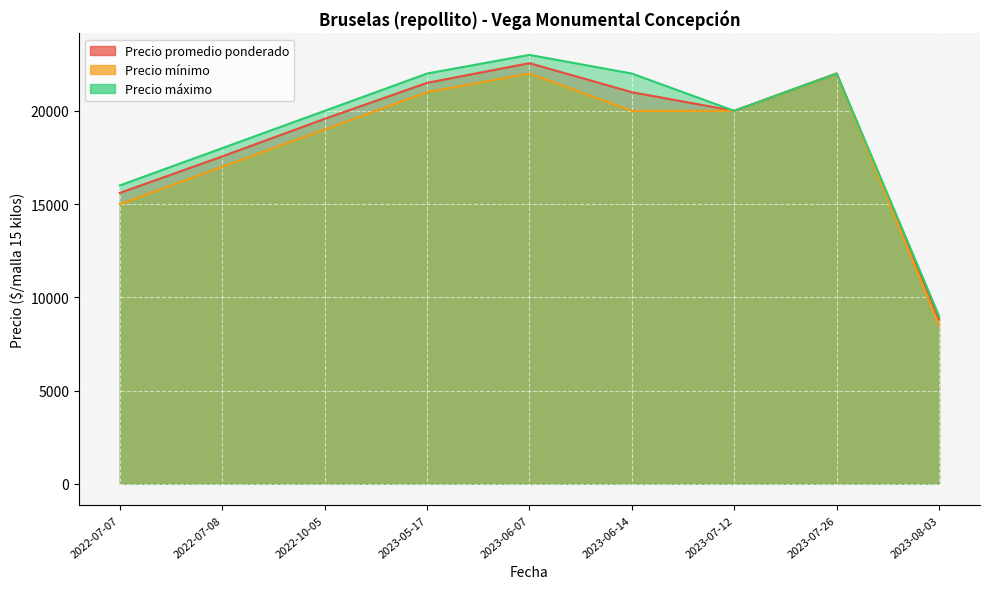

True or false: Precio máximo and Precio promedio ponderado cross at least once.

False